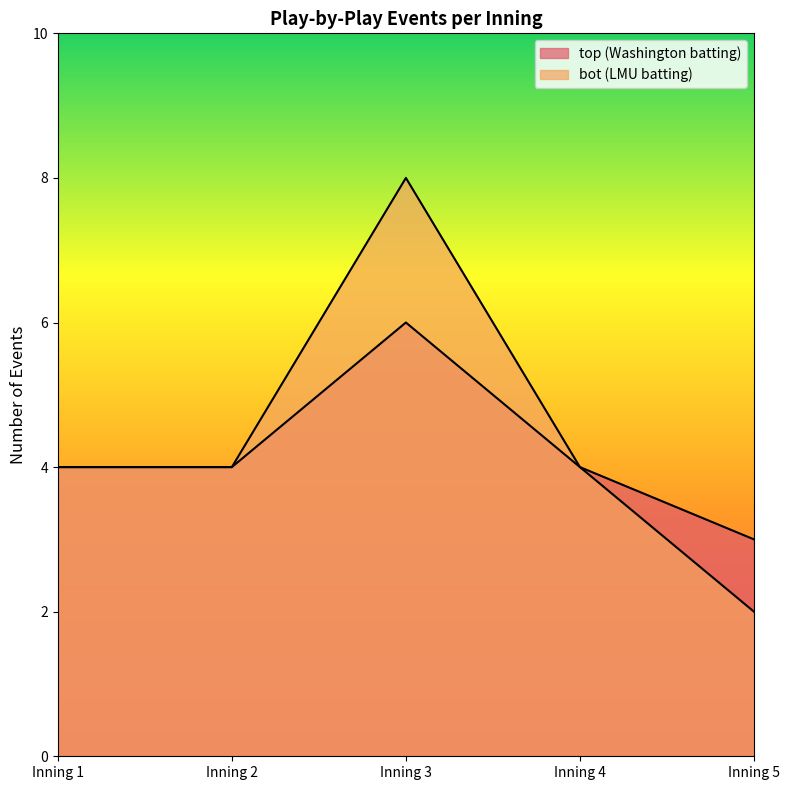

At which category is the sum across all series the highest?

Inning 3